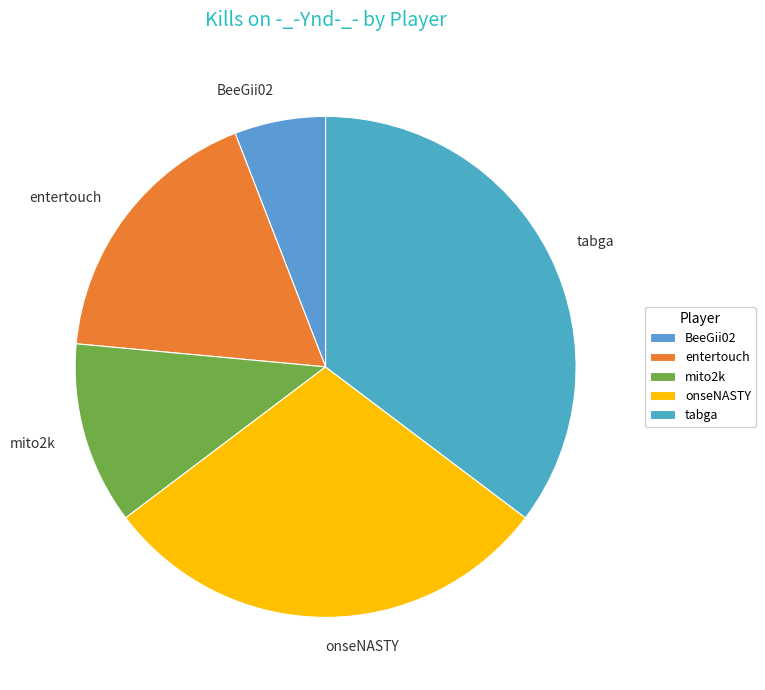

Do onseNASTY and entertouch together represent more than half of the pie?

No